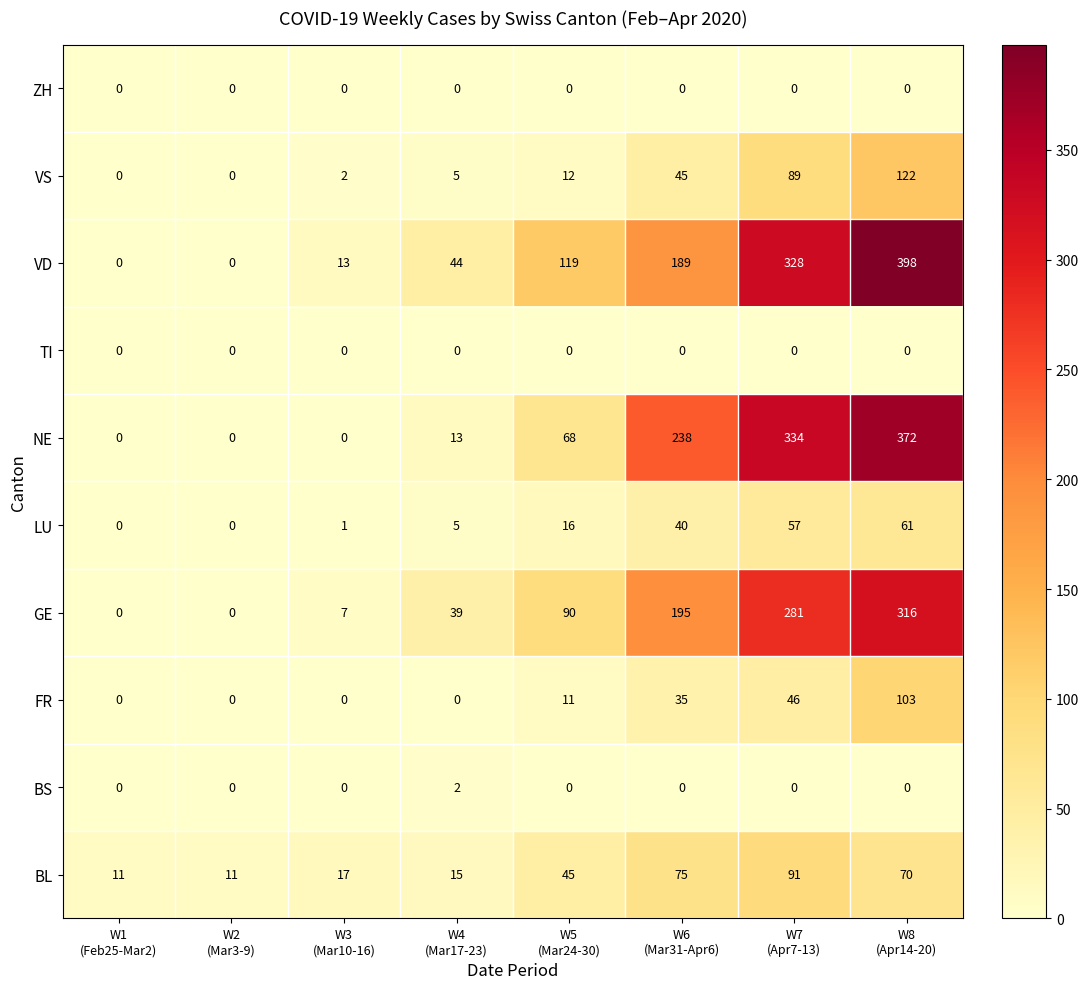

Count the number of categories in the chart.

8